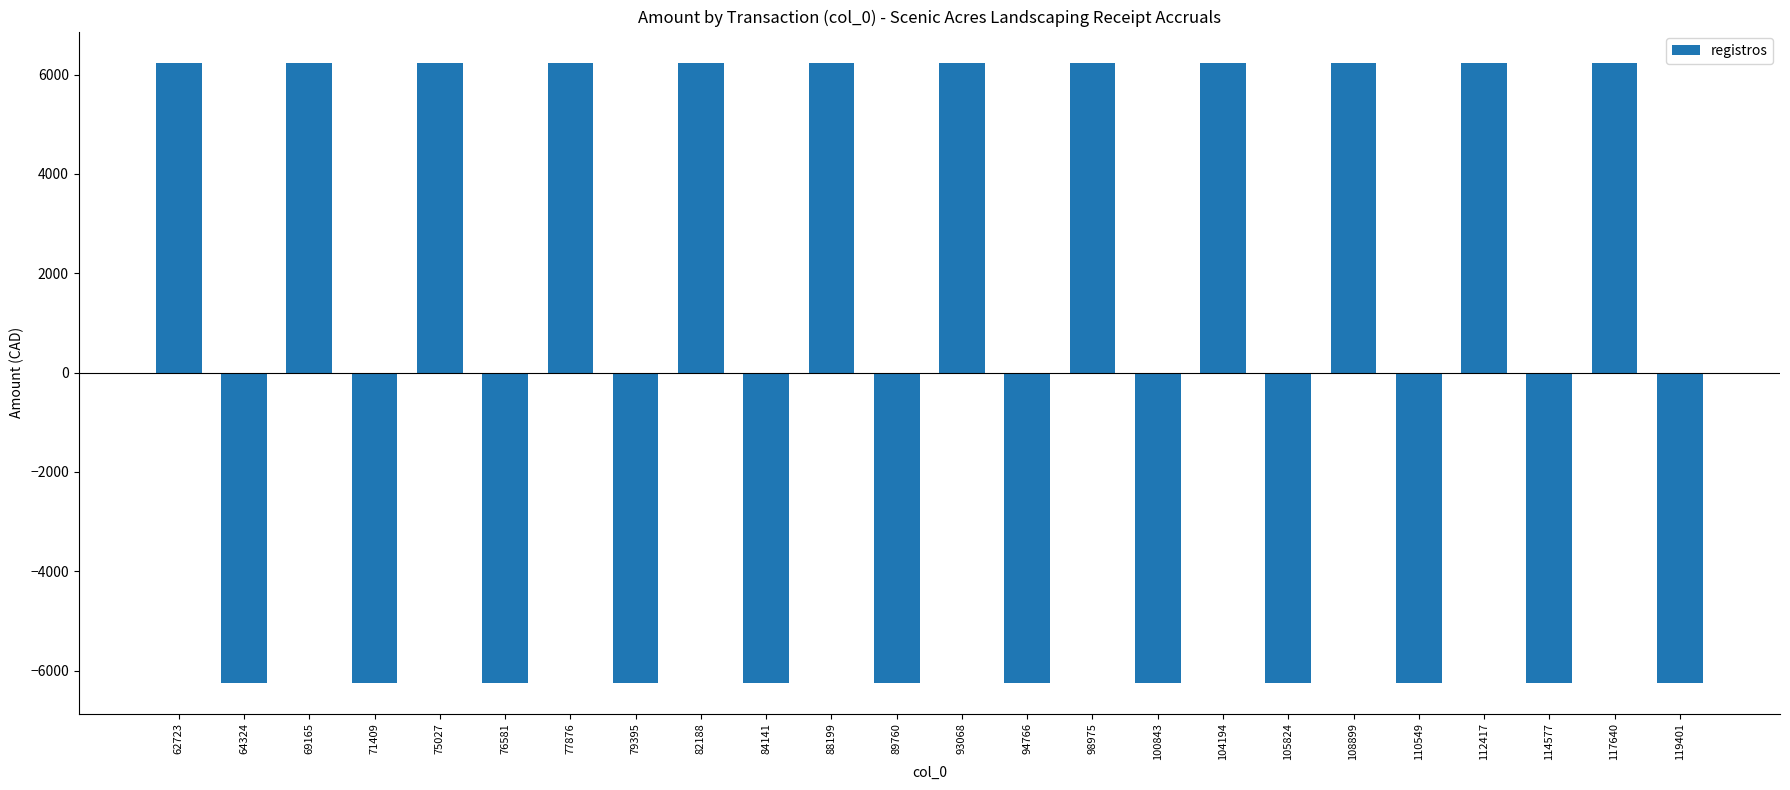

What is the value of the 9th bar from the left?

6243.2